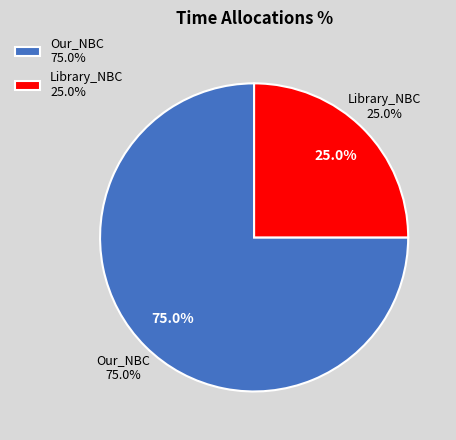

What percentage is the Library_NBC slice, to the nearest percent?

25%